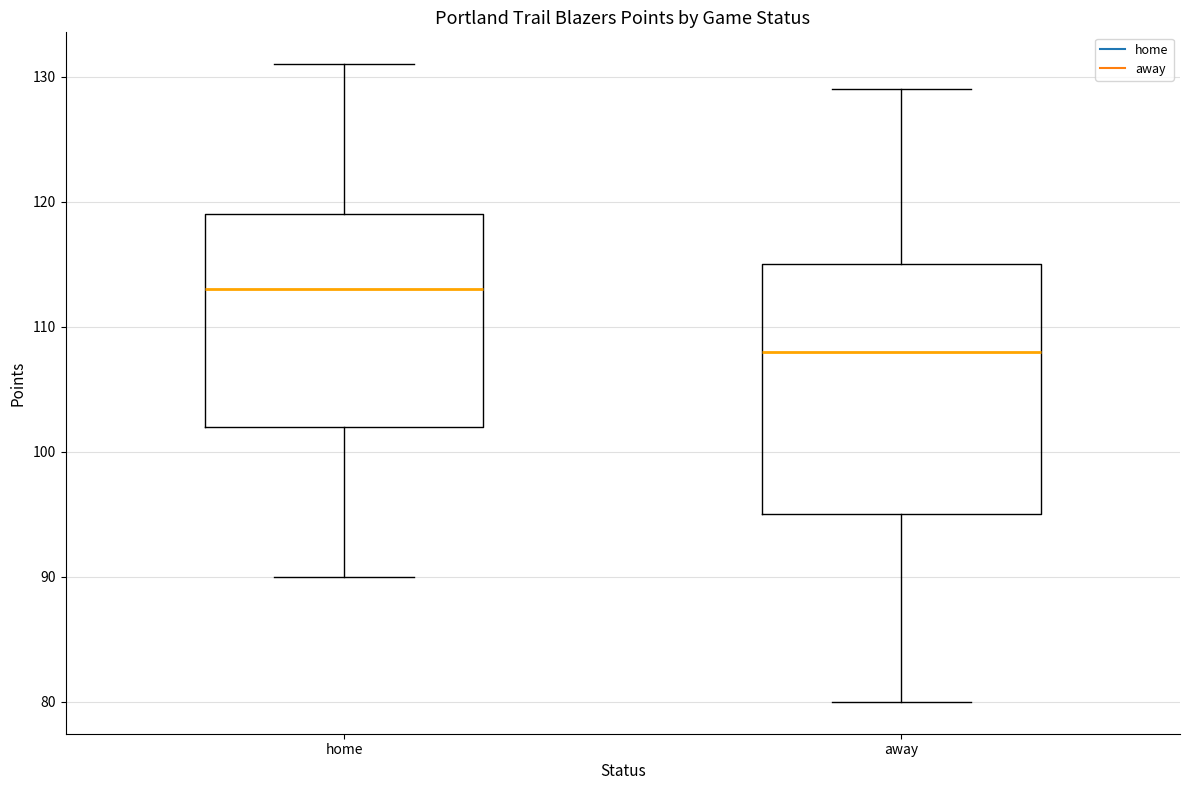

Which box is the tallest, from its lower edge to its upper edge?

away